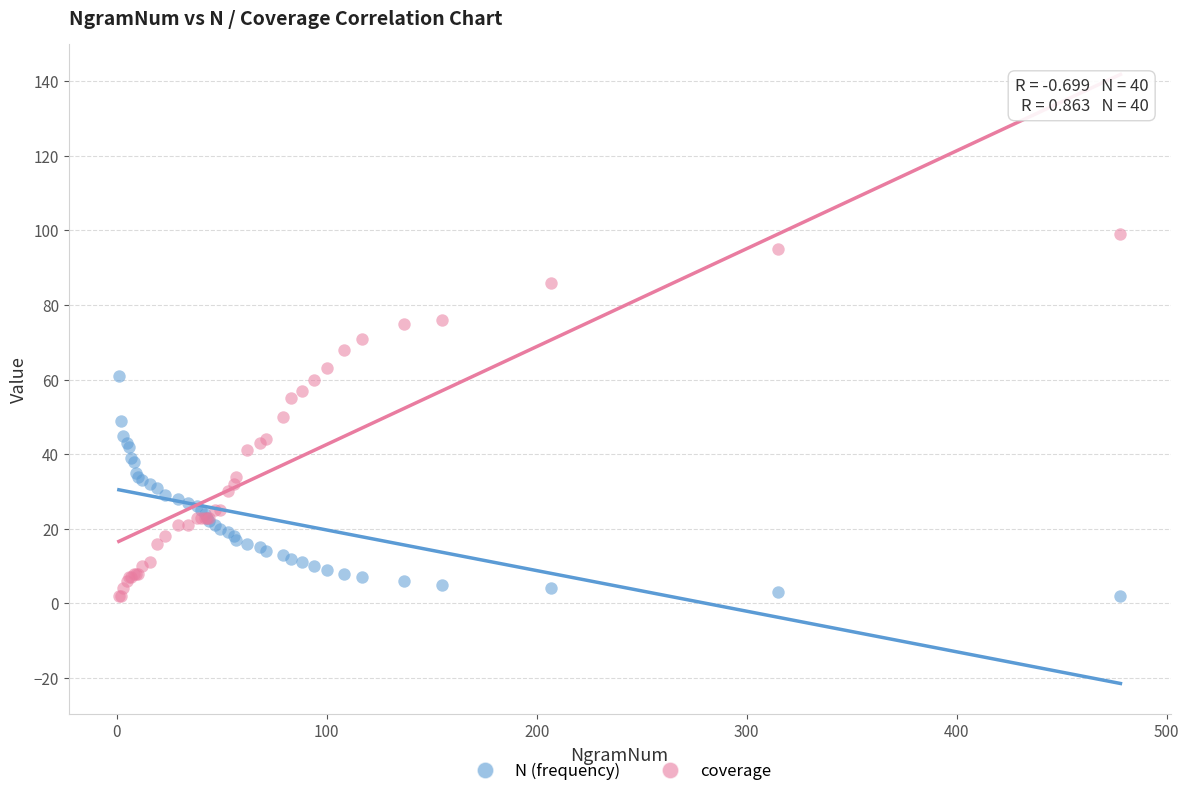

Which series reaches the maximum Y coordinate?

coverage